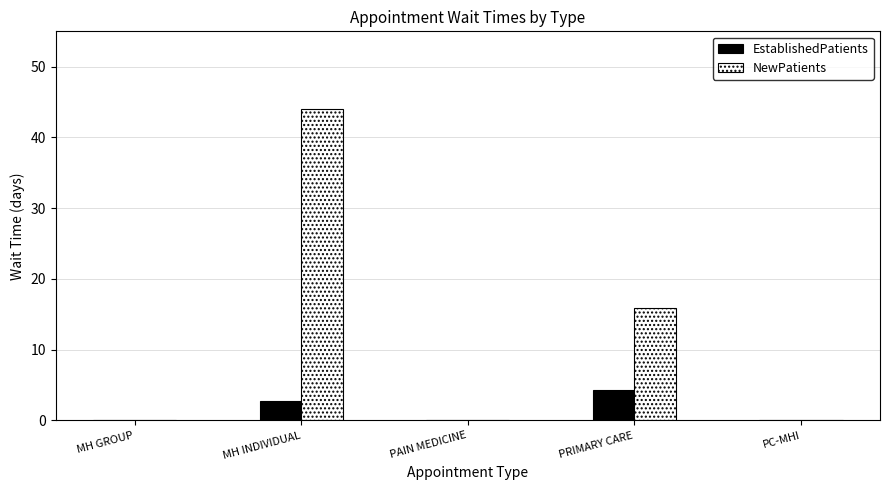

Which series changed the most between MH INDIVIDUAL and PC-MHI?

NewPatients